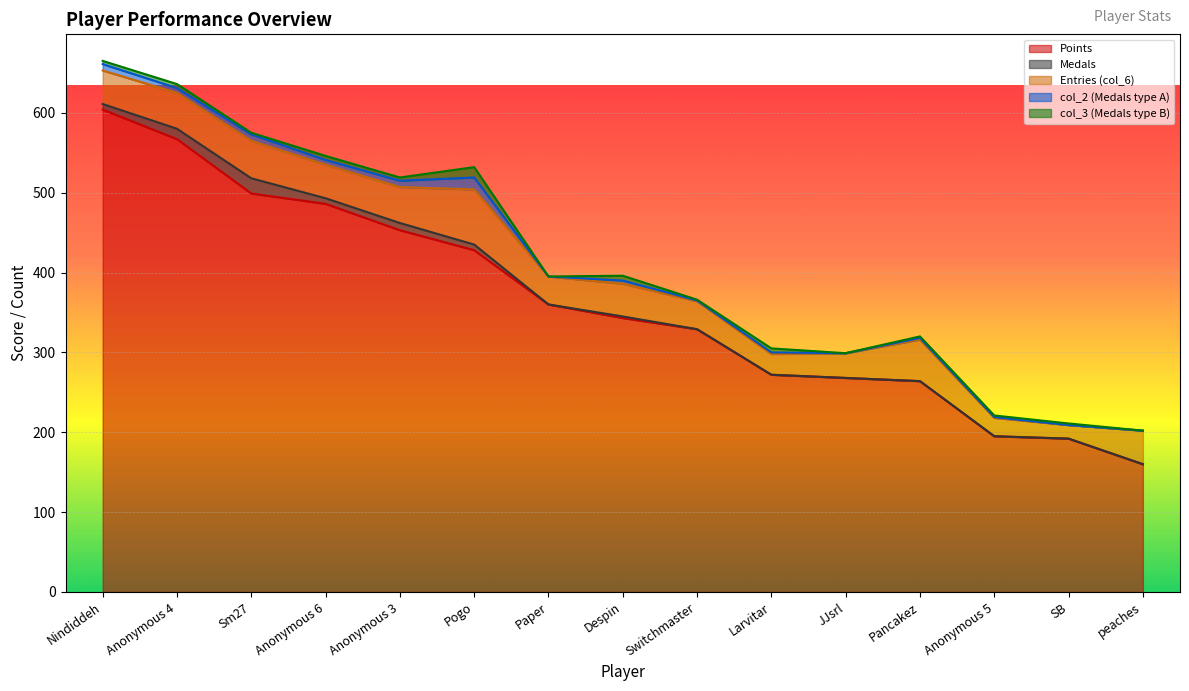

Which series has the widest spread of values?

Points